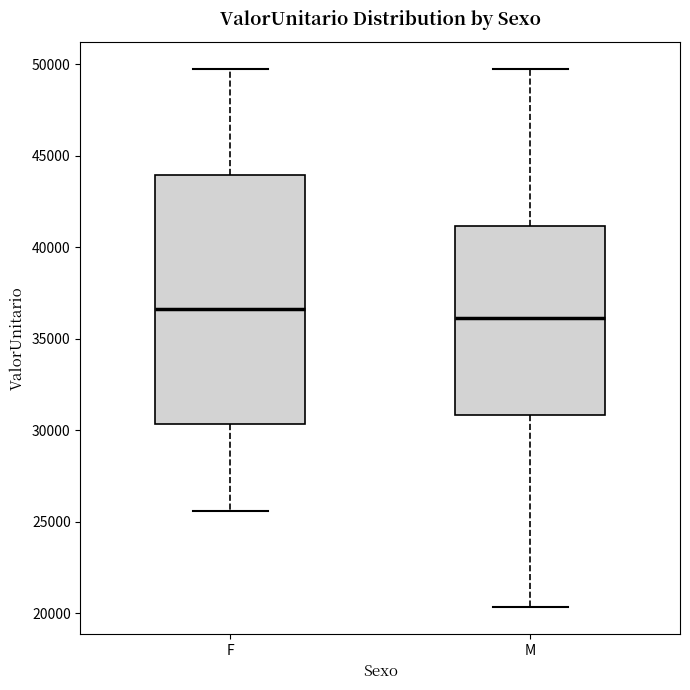

Where does the upper whisker of the box for F end on the y-axis? The values are not printed on the chart, so give them approximately, as read against the axis.

50000